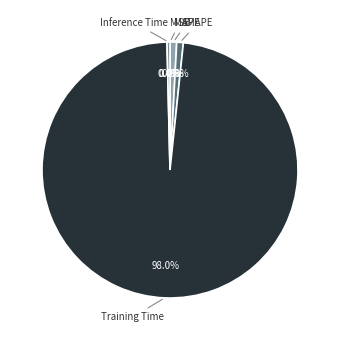

What percentage do Inference Time and SMAPE together represent?

1.2%